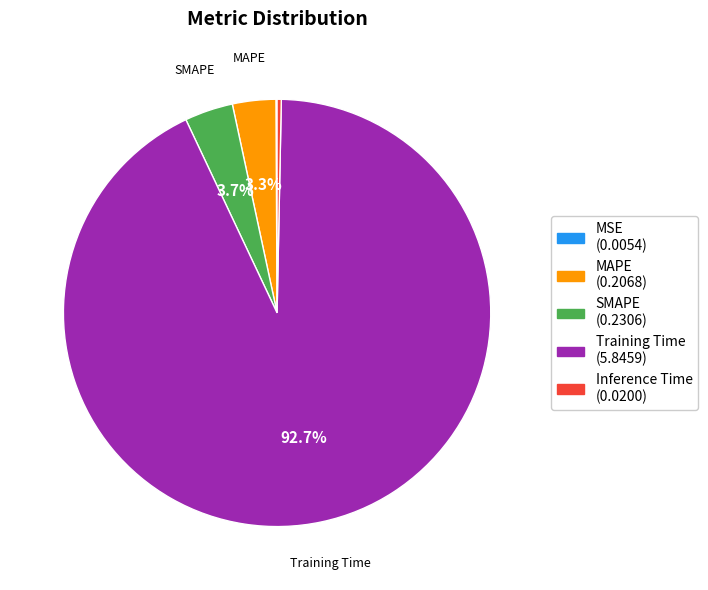

Does Training Time represent more than half of the total?

Yes